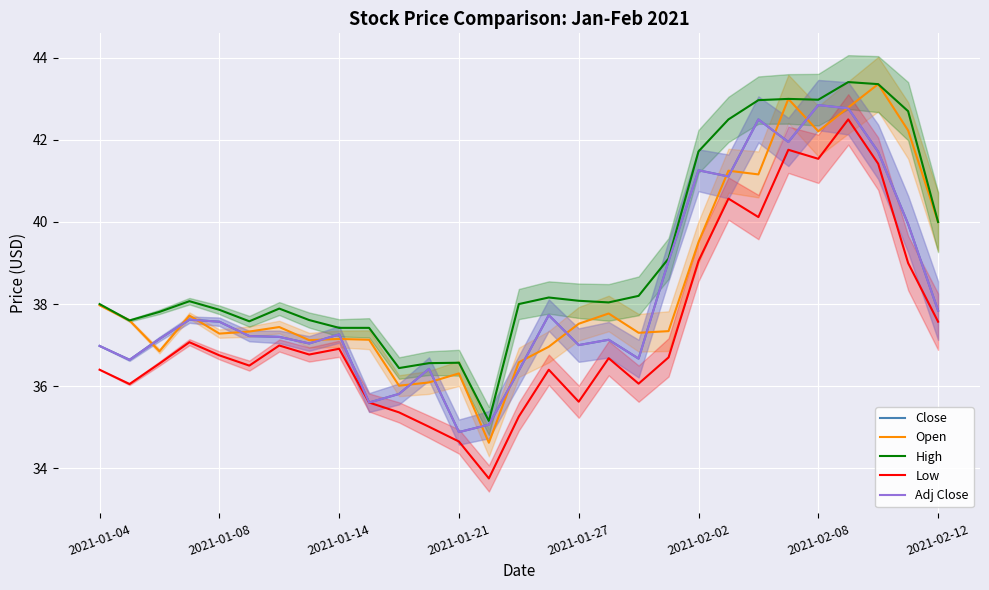

Reading right to left, what are all the values shown in this chart?

Close: 37.8	40.0	41.7	42.8	42.8	42.0	42.5	41.1	41.3	39.0	36.7	37.1	37.0	37.7	36.4	35.1	34.9	36.4	35.8	35.6	37.3	37.0	37.2	37.2	37.6	37.6	37.2	36.6	37.0
Open: 40.0	42.2	43.4	42.8	42.2	43.0	41.2	41.2	39.5	37.3	37.3	37.8	37.5	37.0	36.6	34.6	36.3	36.1	36.0	37.1	37.2	37.1	37.4	37.3	37.3	37.7	36.8	37.6	38.0
High: 40.0	42.7	43.4	43.4	43.0	43.0	43.0	42.5	41.7	39.1	38.2	38.0	38.1	38.2	38.0	35.2	36.6	36.6	36.4	37.4	37.4	37.6	37.9	37.6	37.9	38.1	37.8	37.6	38.0
Low: 37.6	39.0	41.4	42.5	41.5	41.8	40.1	40.6	39.0	36.7	36.1	36.7	35.6	36.4	35.3	33.8	34.7	35.0	35.4	35.6	36.9	36.8	37.0	36.5	36.8	37.1	36.5	36.0	36.4
Adj Close: 37.8	40.0	41.7	42.8	42.8	42.0	42.5	41.1	41.3	39.0	36.7	37.1	37.0	37.7	36.4	35.1	34.9	36.4	35.8	35.6	37.3	37.0	37.2	37.2	37.6	37.6	37.2	36.6	37.0